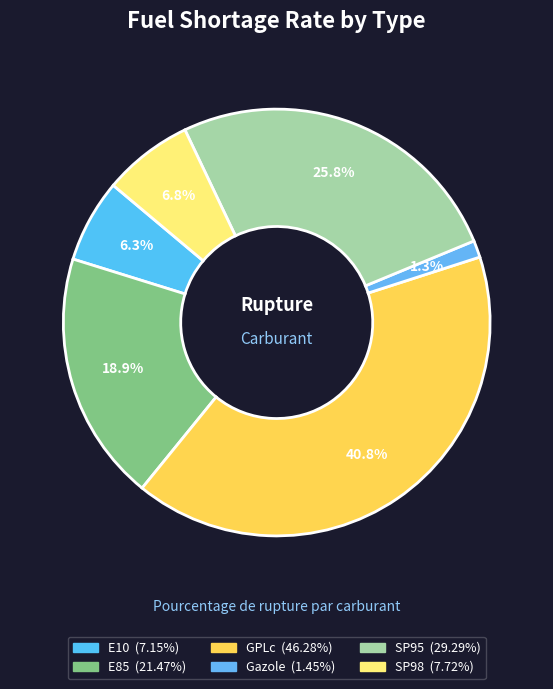

What percentage is the SP98 slice, to the nearest percent?

7%